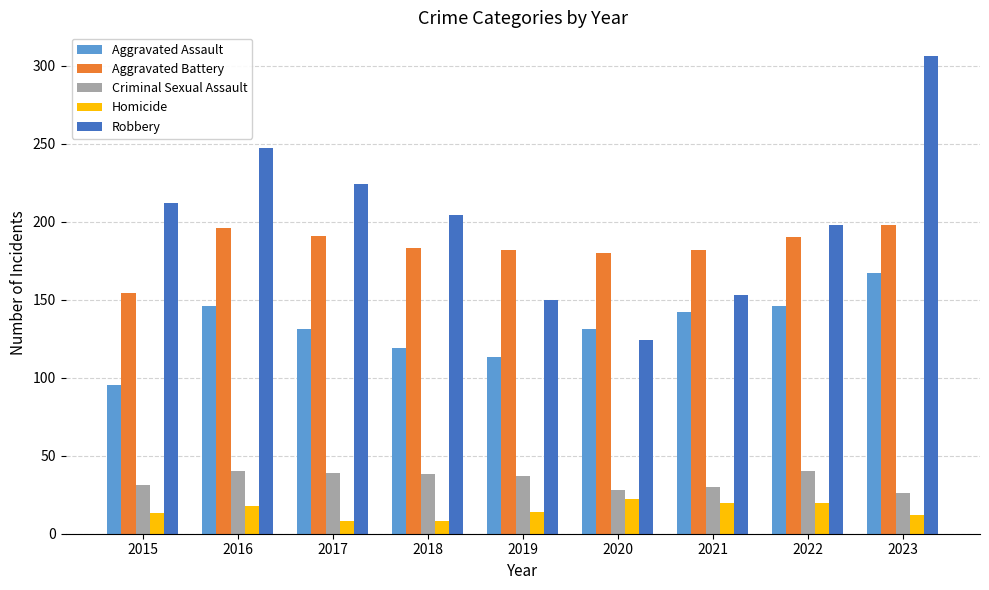

The value of Aggravated Battery at 2020 is 180. True or false?

True